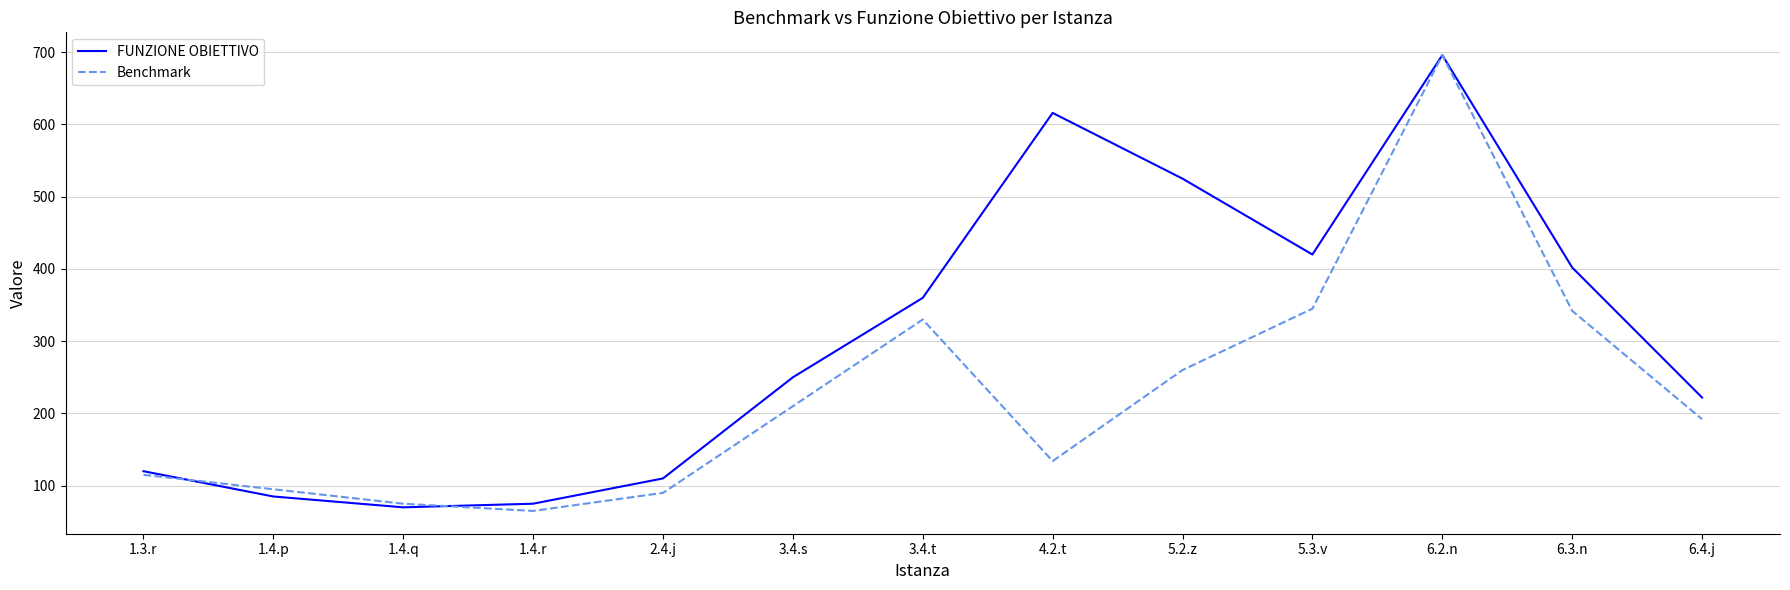

The value of Benchmark at 1.4.q is 16. True or false?

False